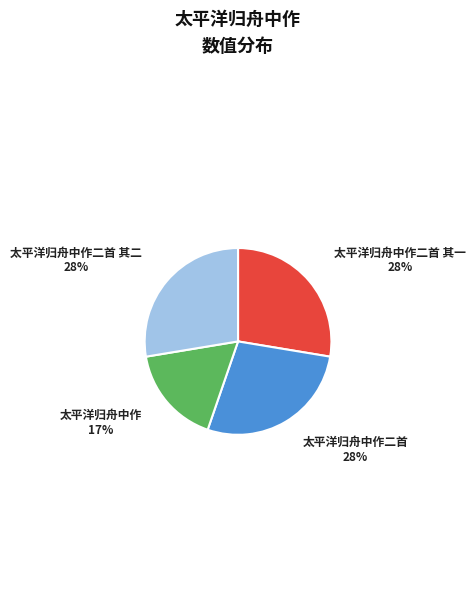

Is there a majority slice in this chart?

No